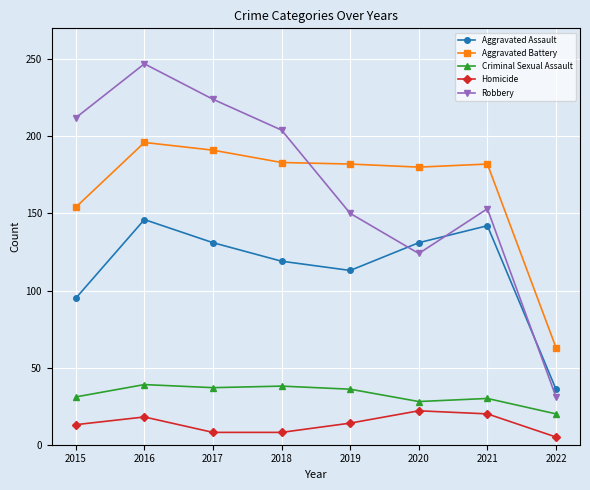

Is the value of Criminal Sexual Assault at 2019 greater than the value of Homicide at 2021?

Yes